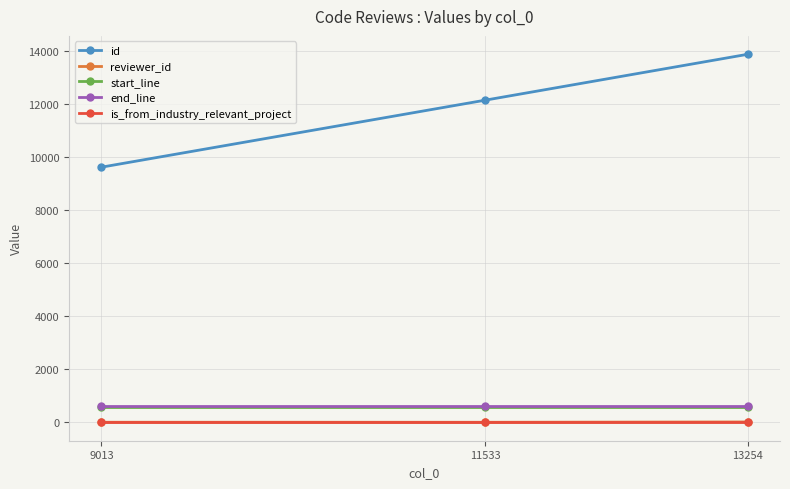

How many series are shown in this chart?

5